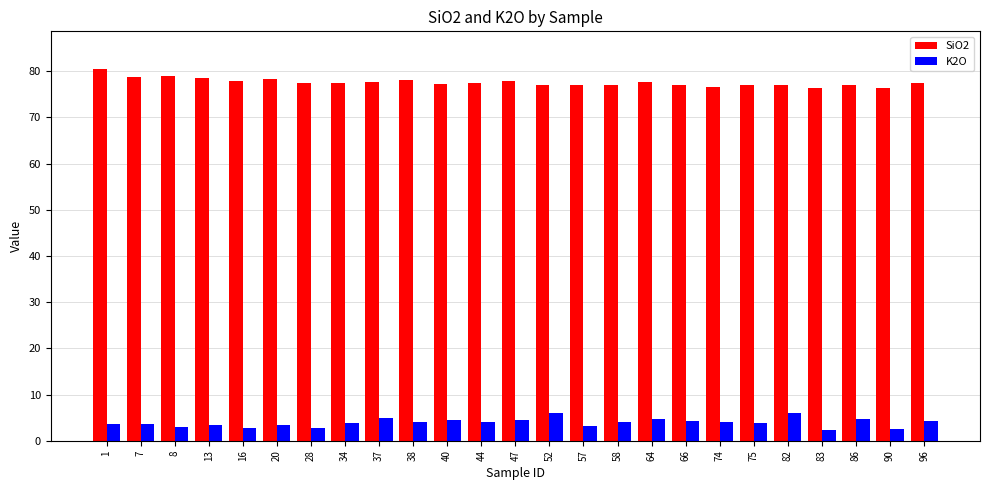

Rank the series at 1 from highest to lowest value.

SiO2, K2O